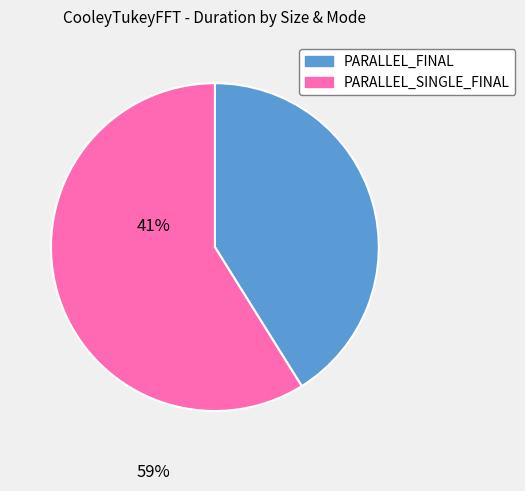

Is there any slice that represents more than half of the pie?

Yes